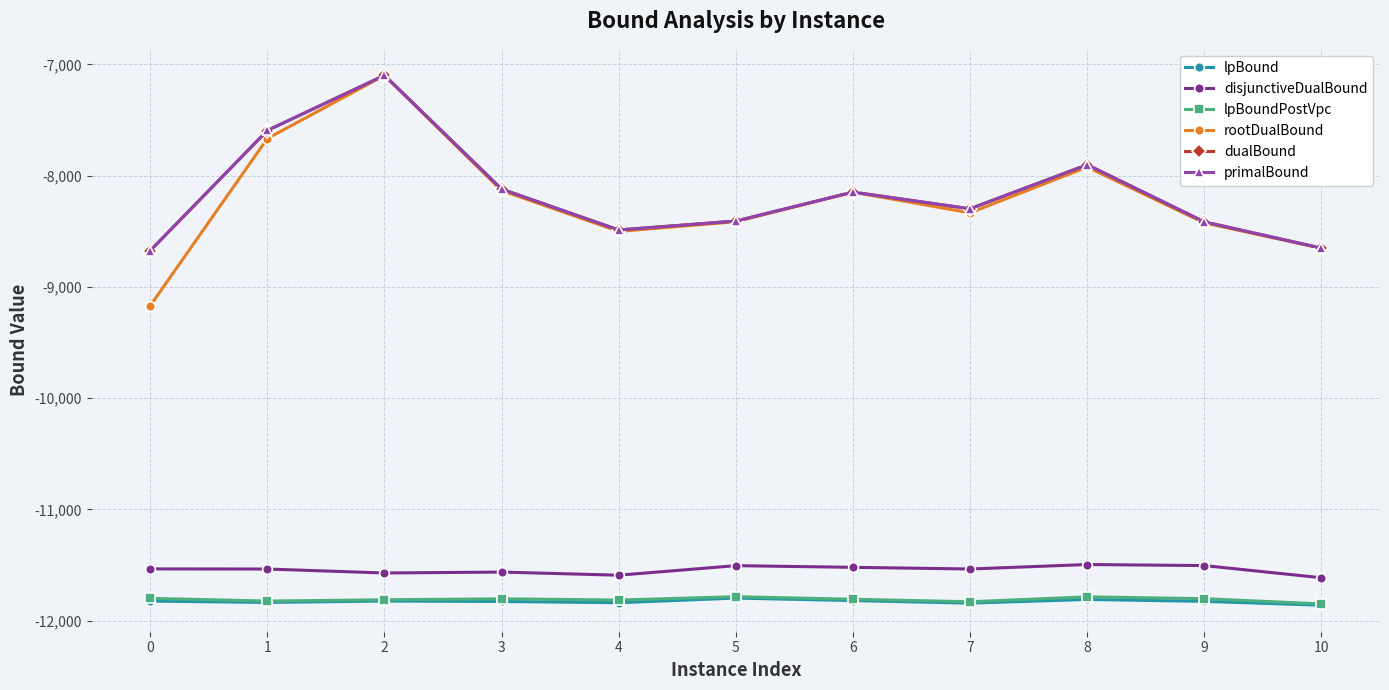

At which label does rootDualBound reach its peak?

2